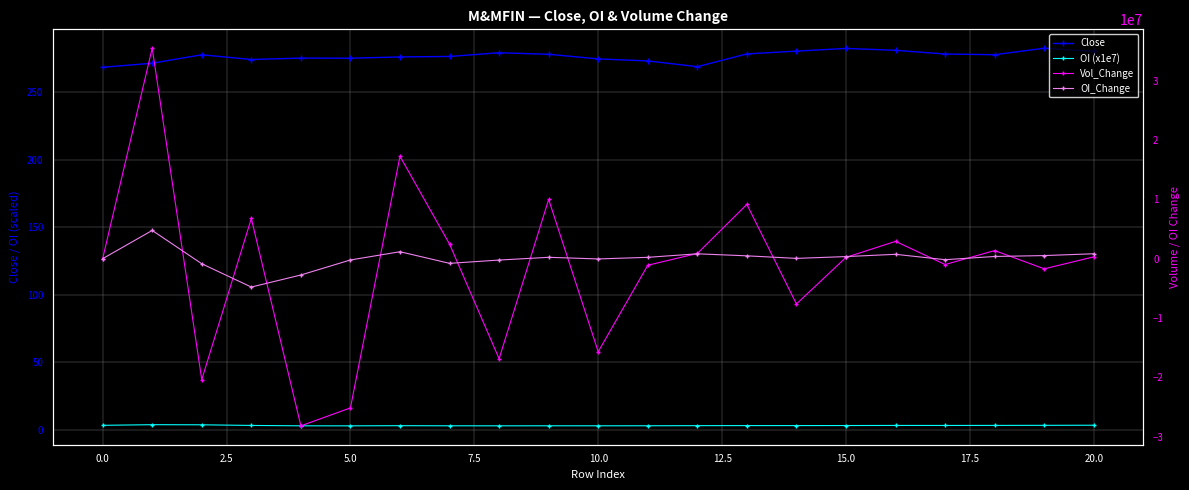

Reading left to right, extract all data points from this chart.

Close: 268.4	271.4	277.6	274.1	275.1	275.1	276.0	276.4	279.1	277.9	274.6	273.1	268.8	278.2	280.3	282.3	280.9	278.1	277.6	282.4	280.1
OI (x1e7): 3.5	4.0	3.9	3.4	3.1	3.1	3.2	3.2	3.1	3.2	3.2	3.2	3.3	3.3	3.3	3.4	3.4	3.4	3.4	3.5	3.6
Vol_Change: 0.0	35460000.0	-20372000.0	6772000.0	-28164000.0	-25140000.0	17252000.0	2456000.0	-16852000.0	9980000.0	-15674000.0	-1106000.0	878000.0	9144000.0	-7628000.0	220000.0	2918000.0	-986000.0	1368000.0	-1710000.0	310000.0
OI_Change: 0.0	4760000.0	-854000.0	-4778000.0	-2748000.0	-216000.0	1172000.0	-786000.0	-232000.0	232000.0	-44000.0	228000.0	820000.0	480000.0	50000.0	354000.0	736000.0	-170000.0	372000.0	524000.0	830000.0